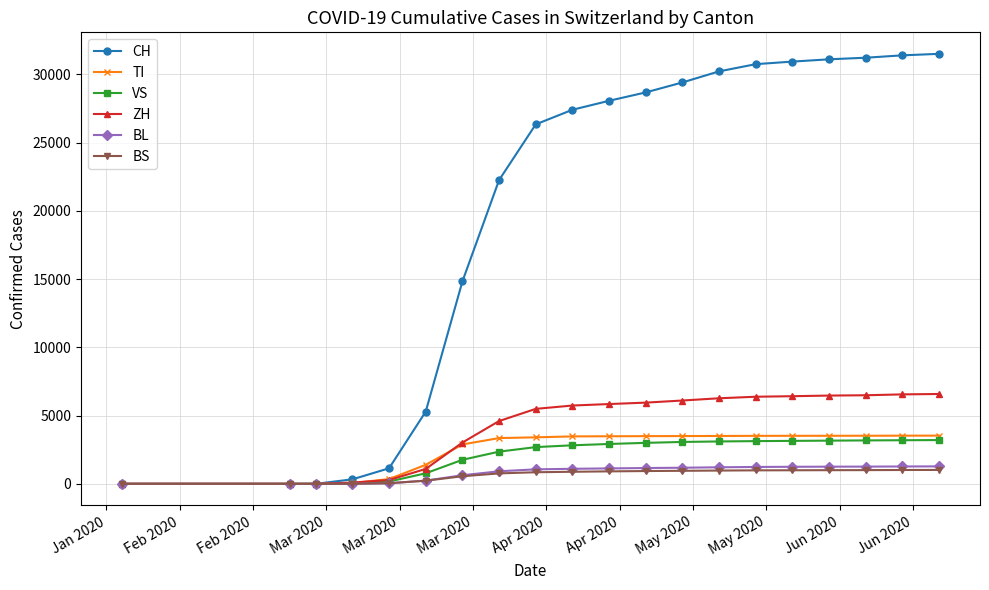

What is the highest value of the ZH series?

6583